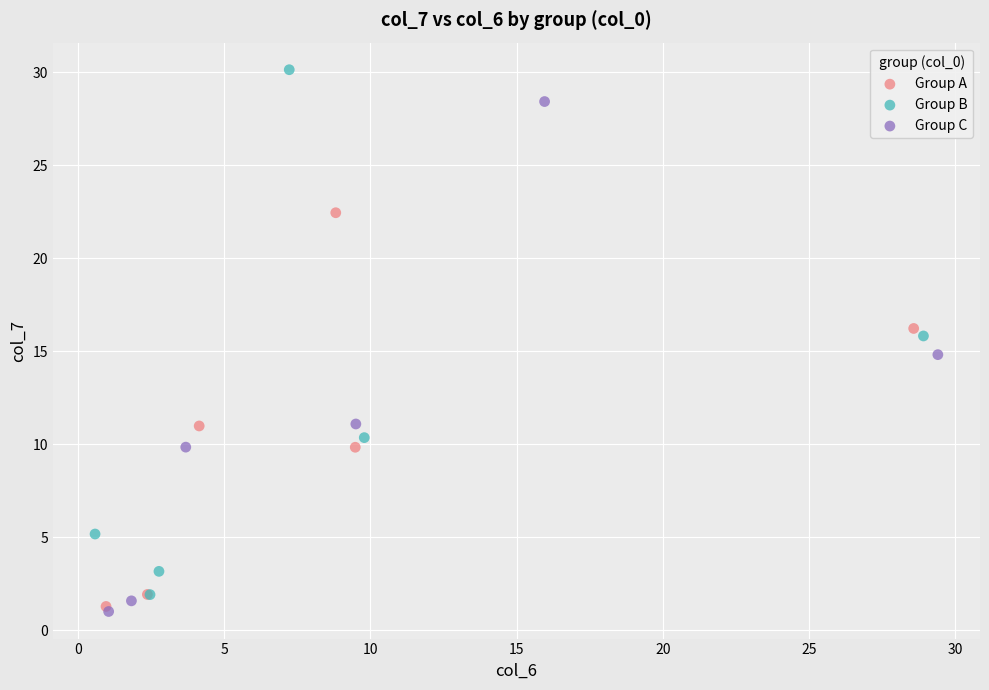

Which series reaches the maximum Y coordinate?

Group B